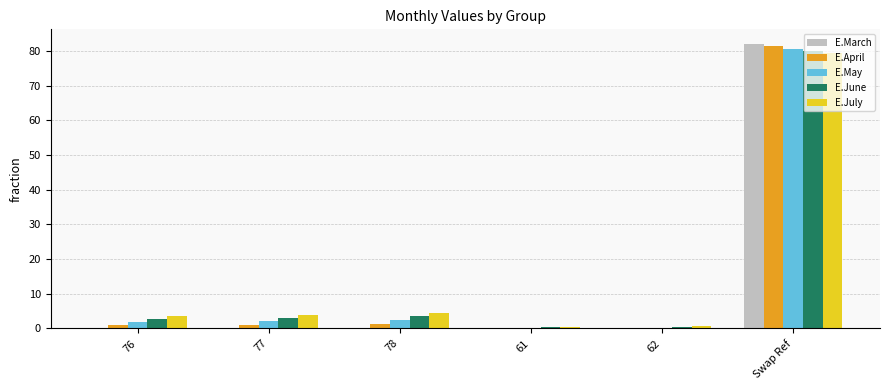

What is the sum of all E.March values?

82.3